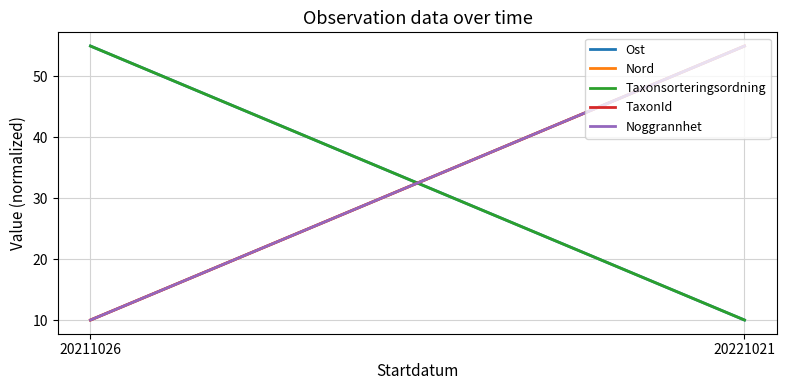

Rank the categories by TaxonId value from highest to lowest.

20221021, 20211026